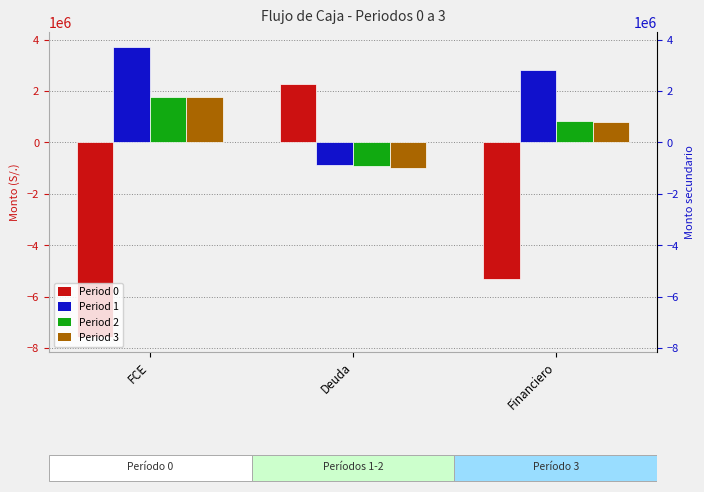

How many groups of bars are there?

3